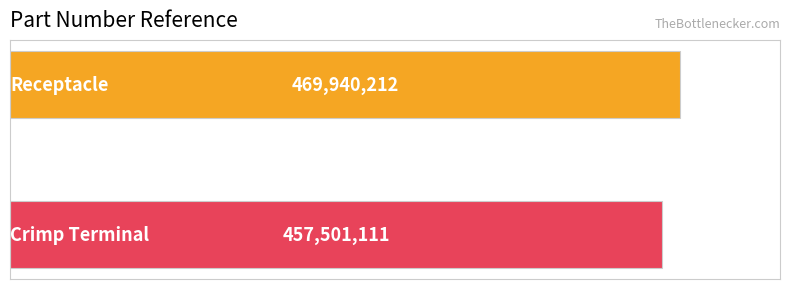

How many values are between 457501111 and 469940212?

2